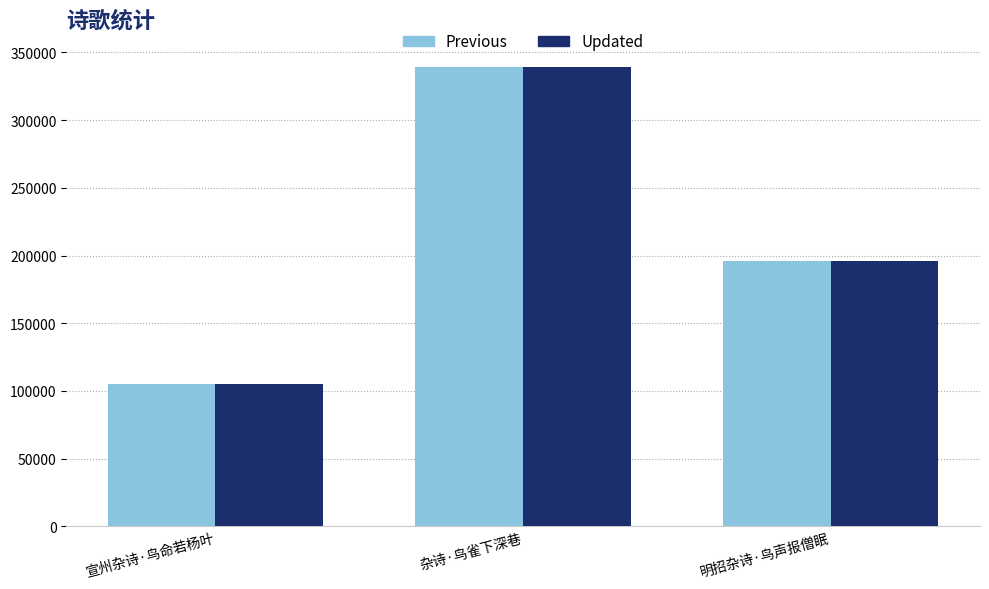

What is the minimum value shown in the chart?

105175